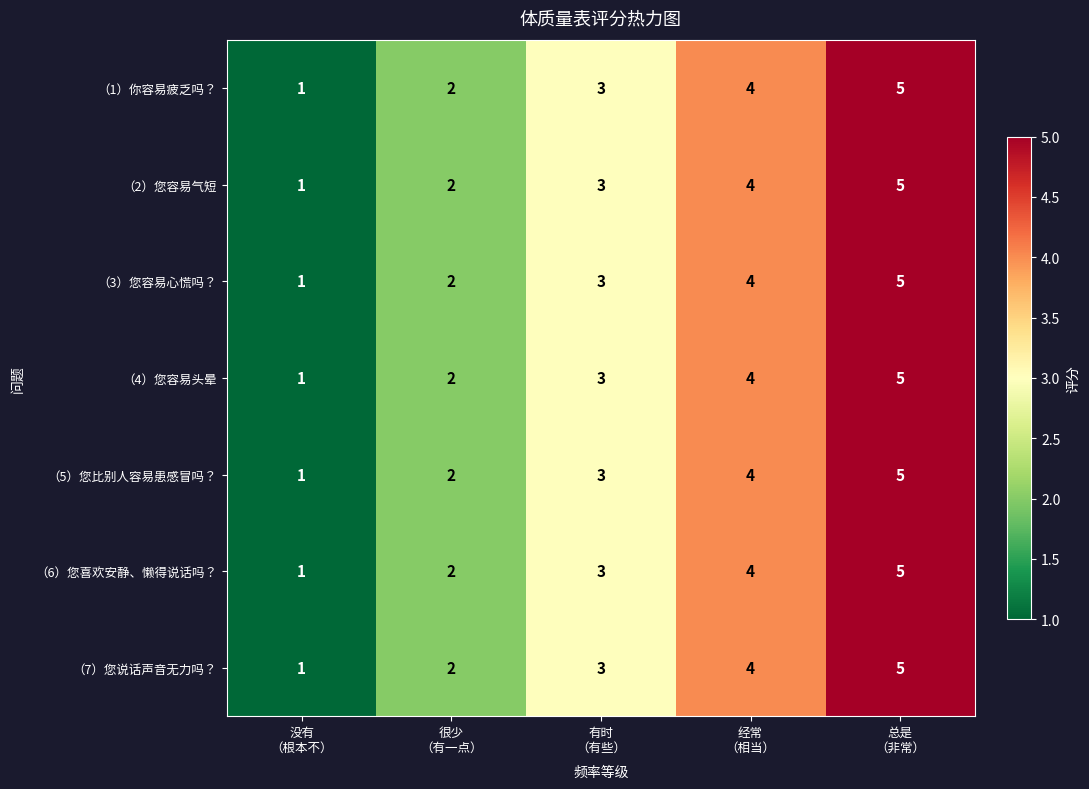

What is the greatest value displayed?

5